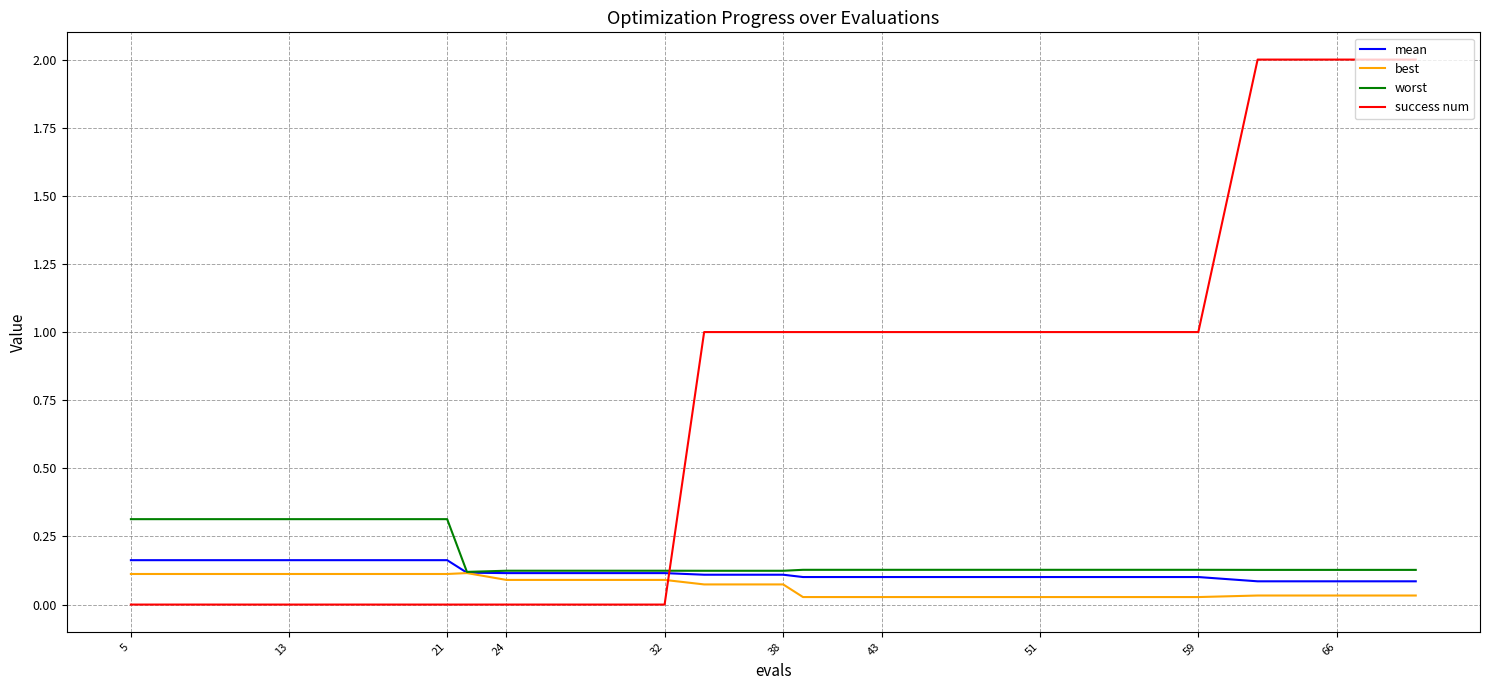

At how many categories does at least one series exceed 0?

20